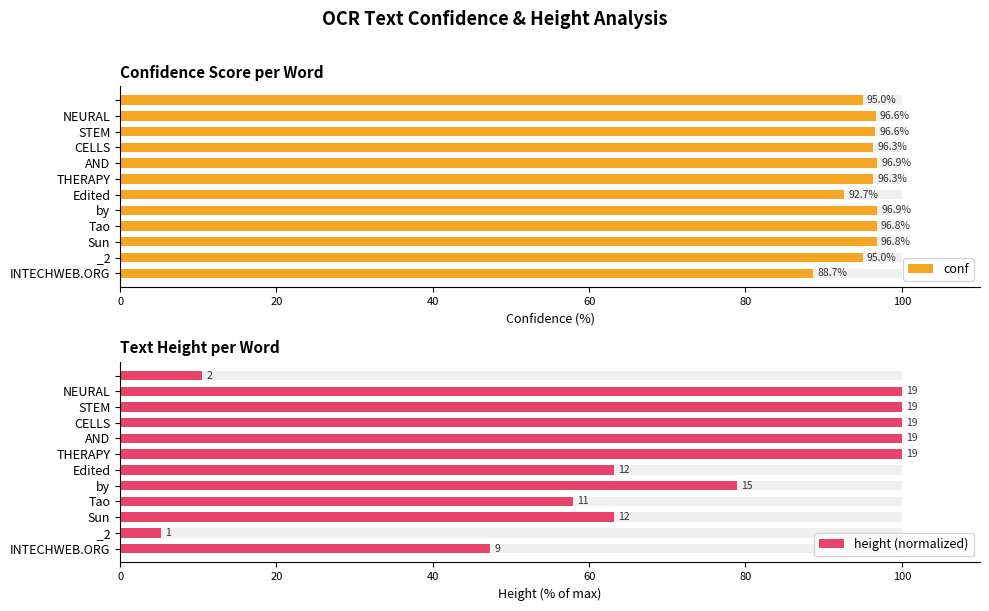

Rank the series by their maximum value, from highest to lowest.

height (normalized), conf